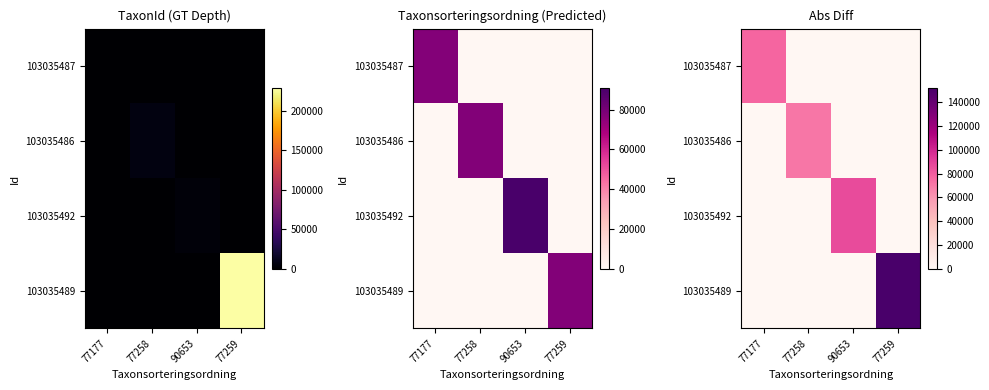

Rank the series at 77259 from lowest to highest value.

103035487, 103035486, 103035492, 103035489